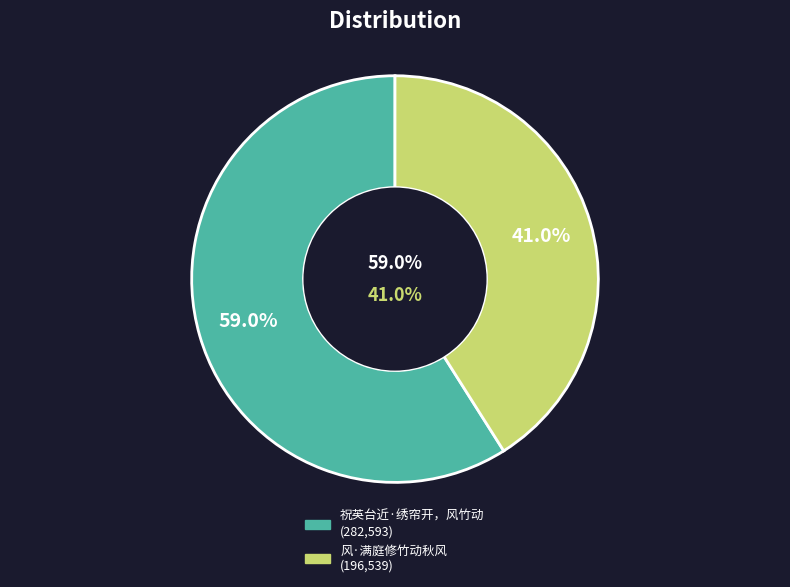

How many slices are in this pie chart?

2